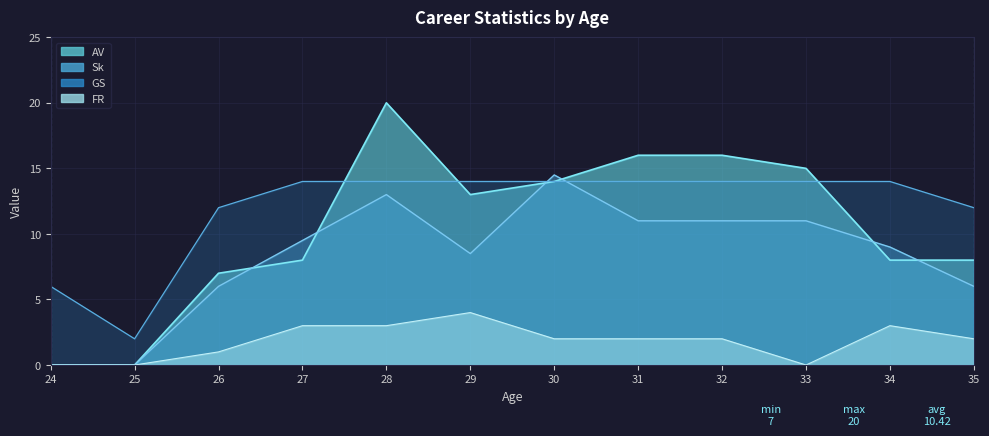

Between 34 and 35, which is larger?

34